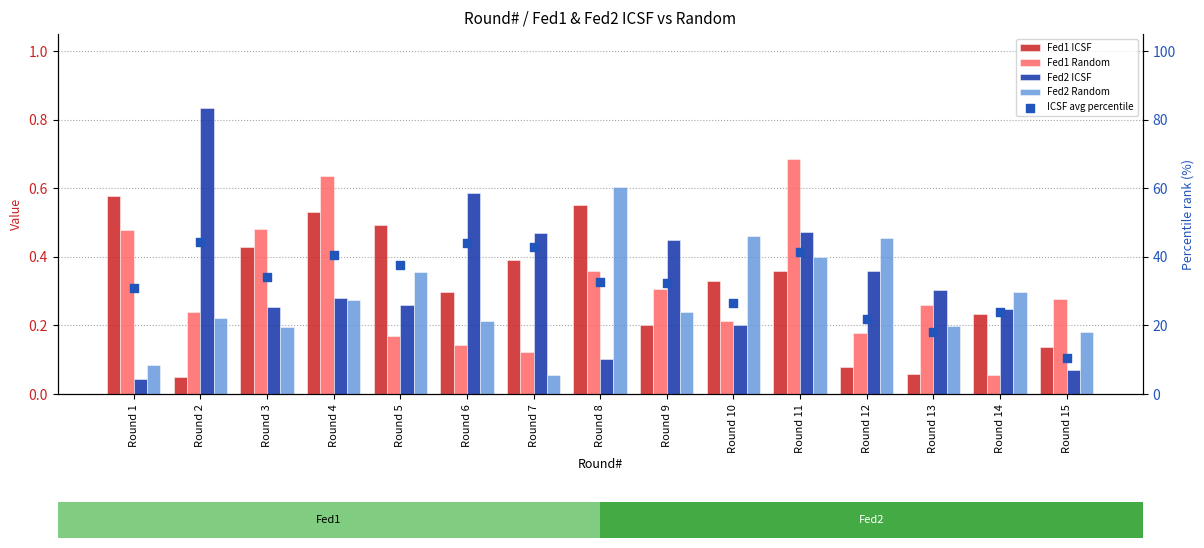

Which series reaches the maximum Y coordinate?

ICSF avg percentile